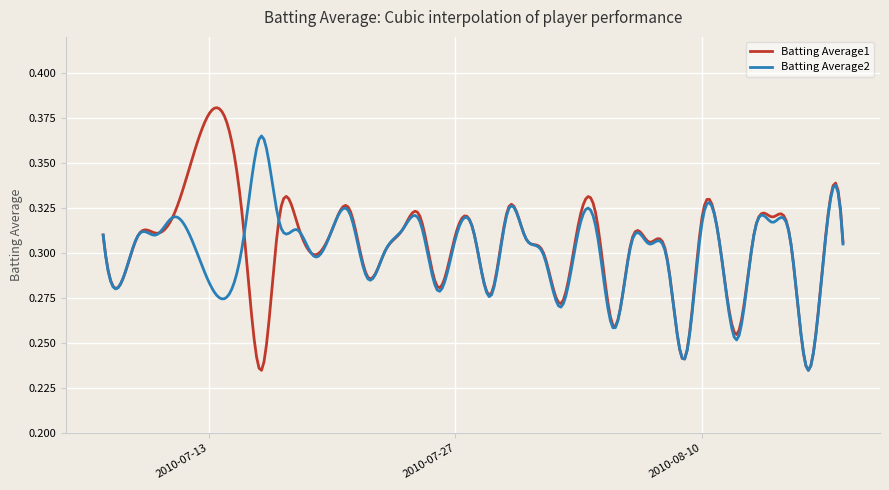

At how many categories does at least one series exceed 0?

300